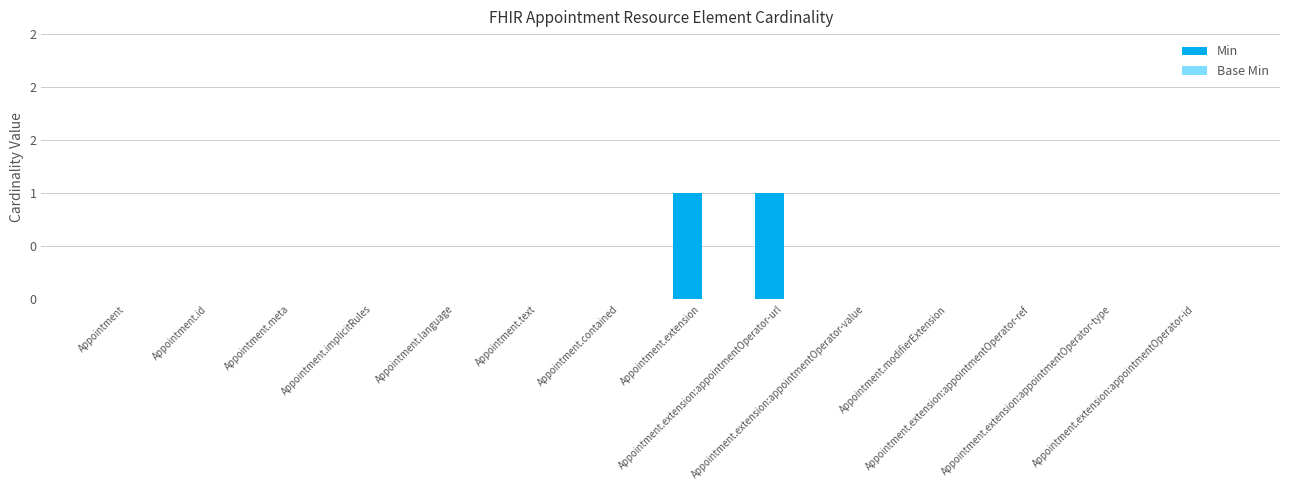

Are the bars horizontal?

No